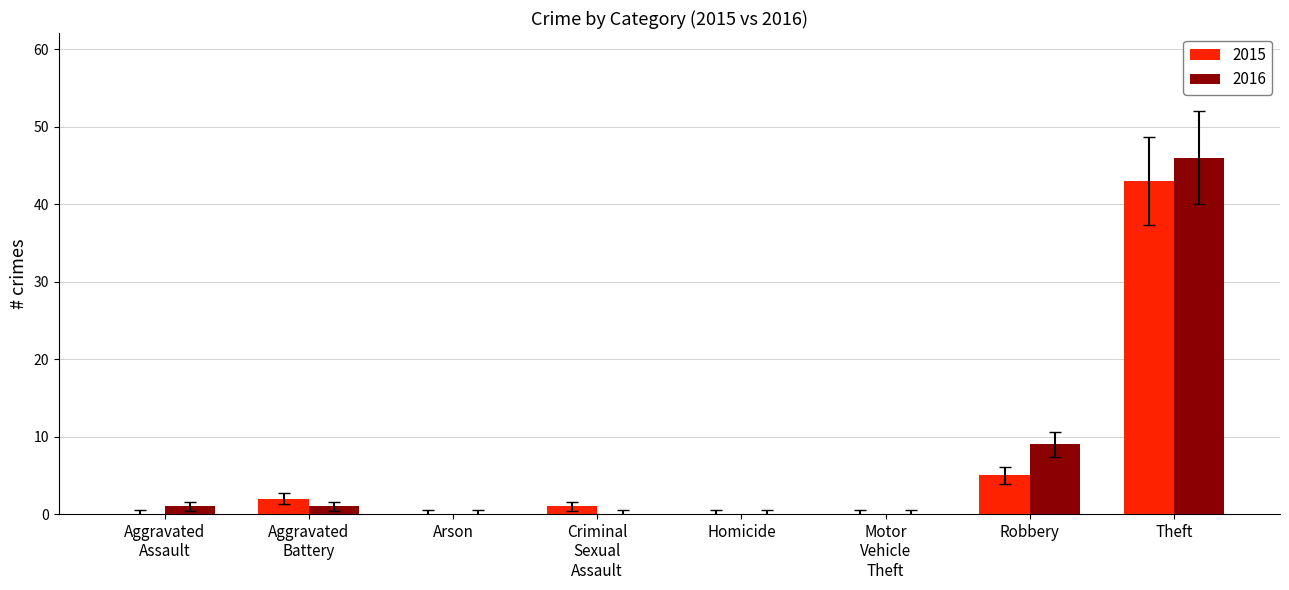

Are the bars horizontal?

No